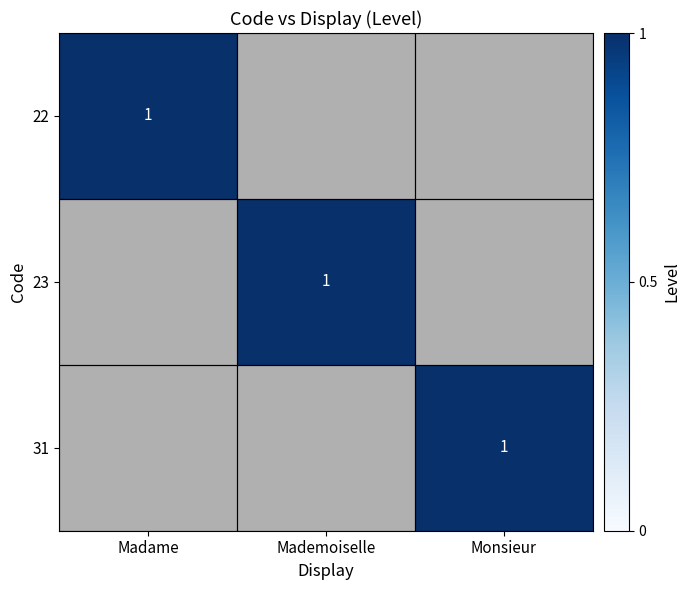

True or false: 31 has a value of 1 at Monsieur.

True